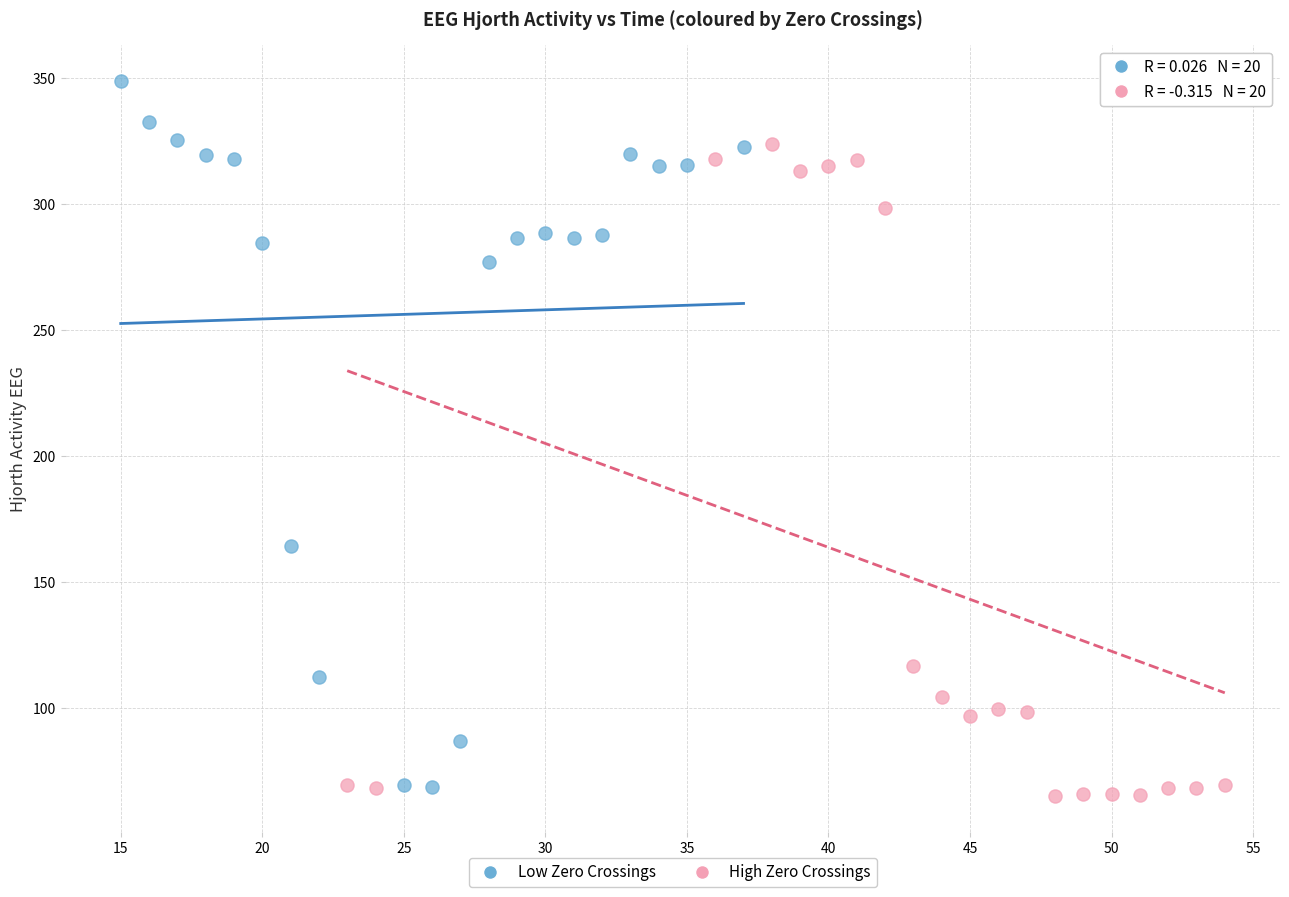

What are all the series names shown in the legend?

Low Zero Crossings, High Zero Crossings